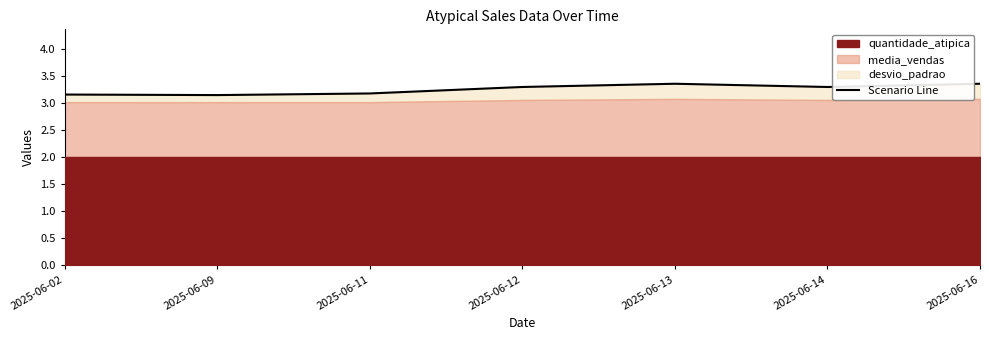

Reading left to right, transcribe all the data shown in this chart.

3.2	3.1	3.2	3.3	3.4	3.3	3.4